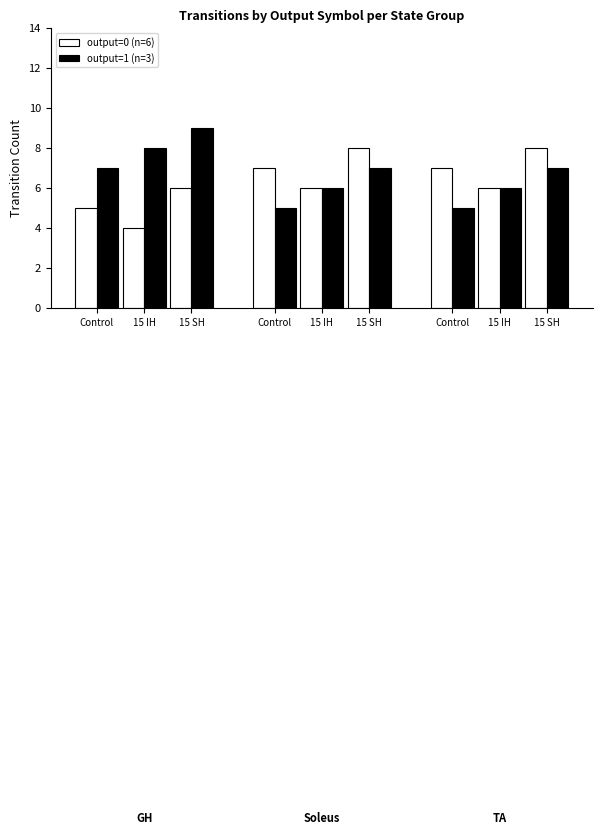

What is the spread (max minus min) of values at 15 IH?

2